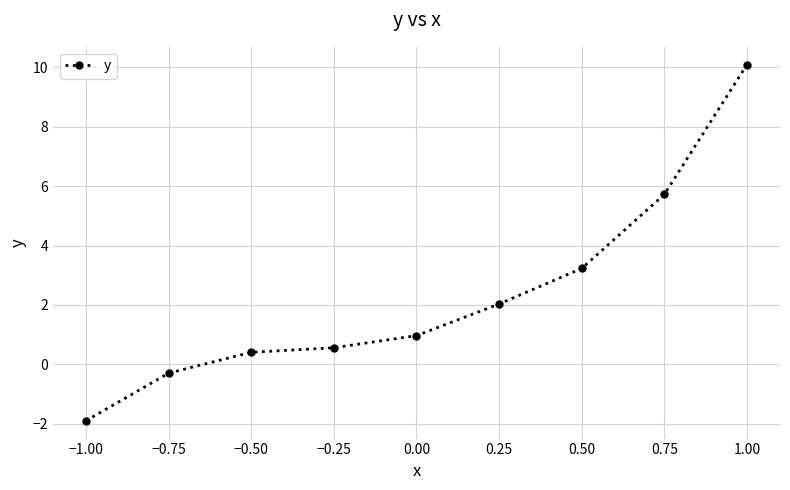

Which label corresponds to the smallest value in the chart?

−1.00